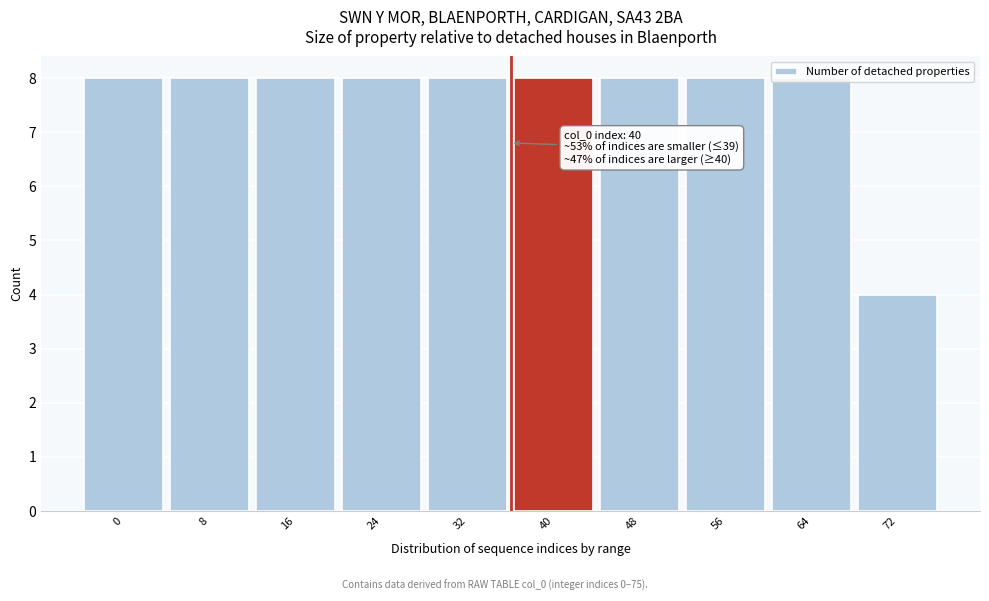

What is the ratio of the value at 8 to the value at 48?

1.0